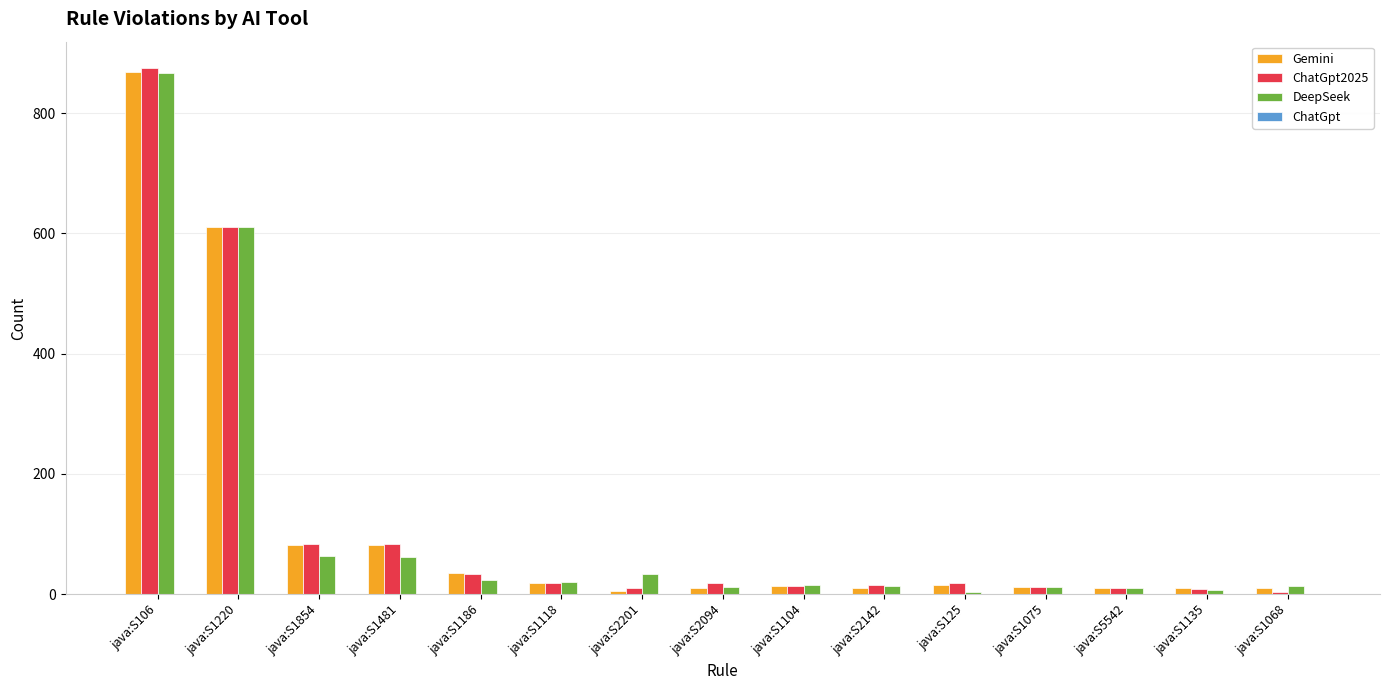

How many data points does each series have?

15